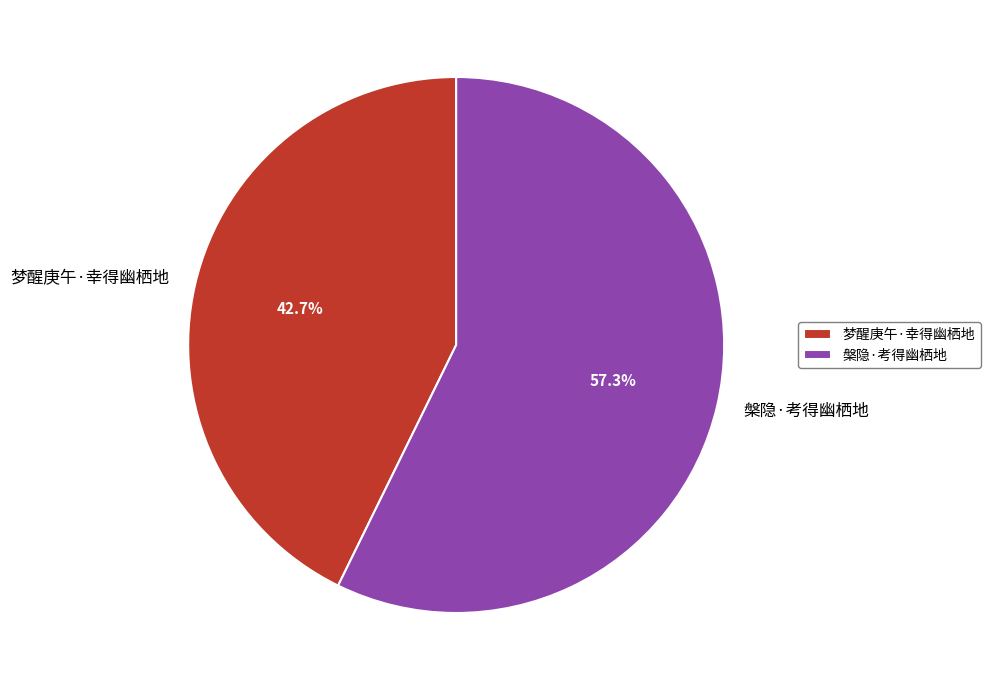

How many segments does this pie chart have?

2